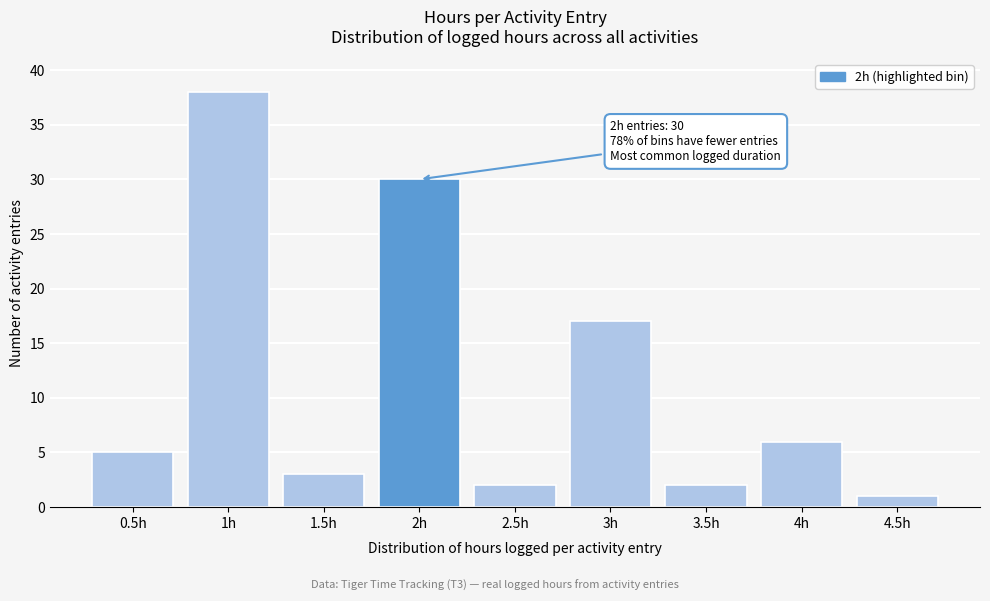

Reading left to right, extract all data points from this chart.

5	38	3	30	2	17	2	6	1